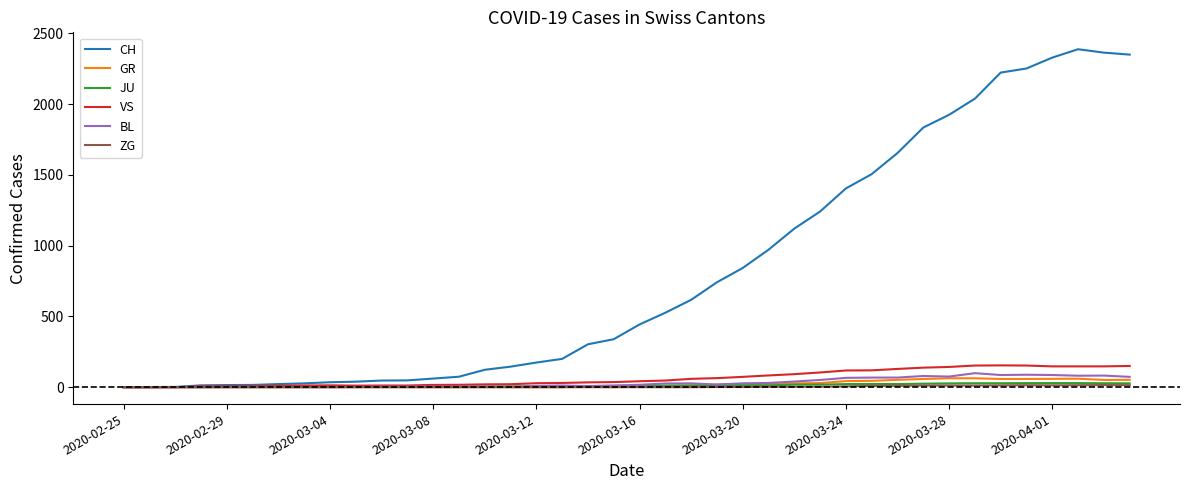

Which series has the largest total across all categories?

CH